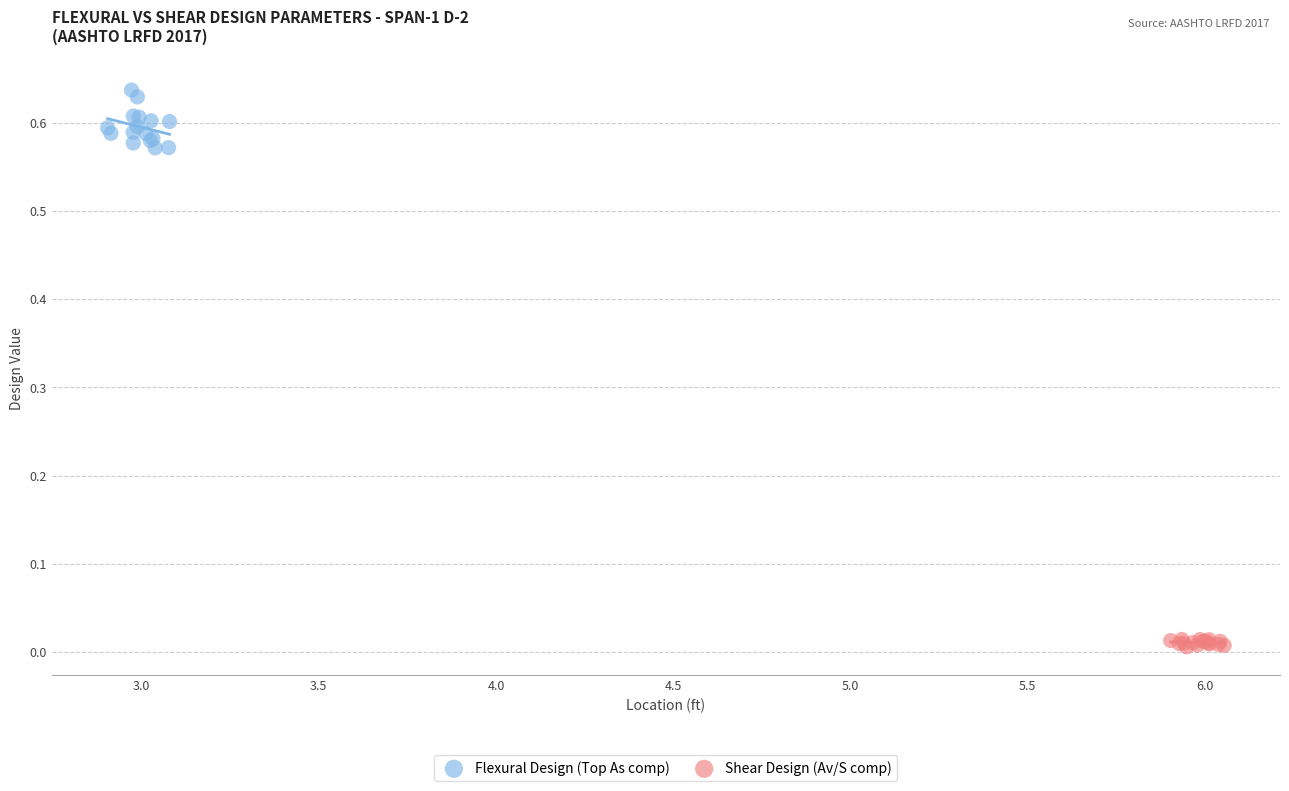

Which series reaches the minimum Y coordinate?

Shear Design (Av/S comp)